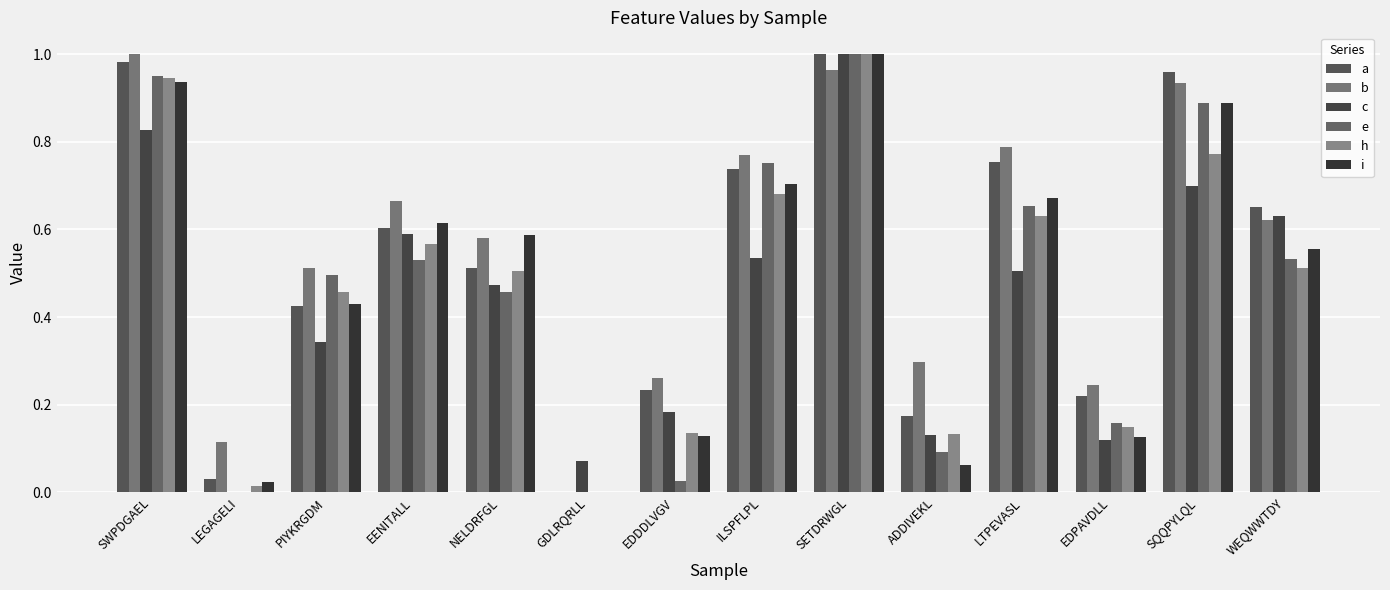

At which category is the sum across all series the highest?

SETDRWGL